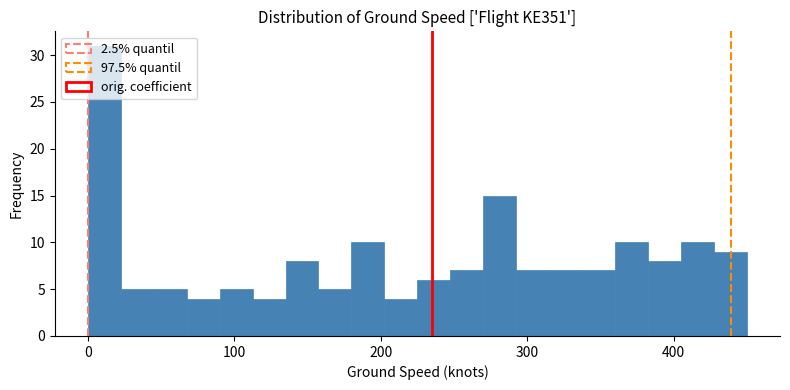

Read against the x-axis, roughly where is the centre of the tallest bar?

10